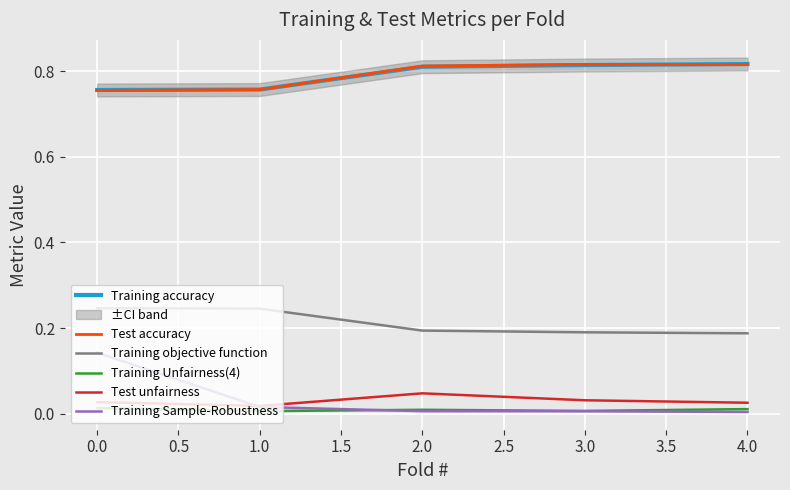

The Training objective function series shows 0.3 at 4.0. True or false?

False